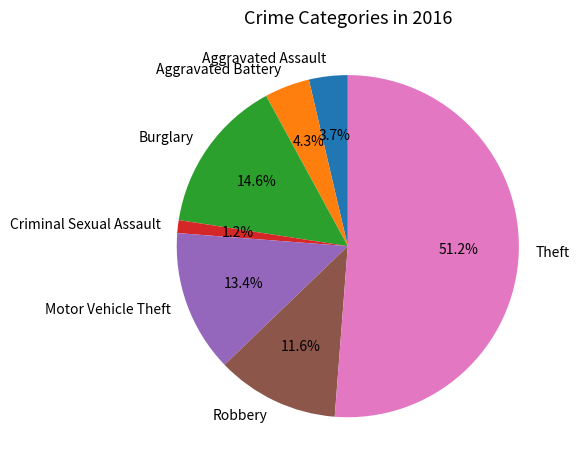

Is Motor Vehicle Theft the majority of the pie?

No